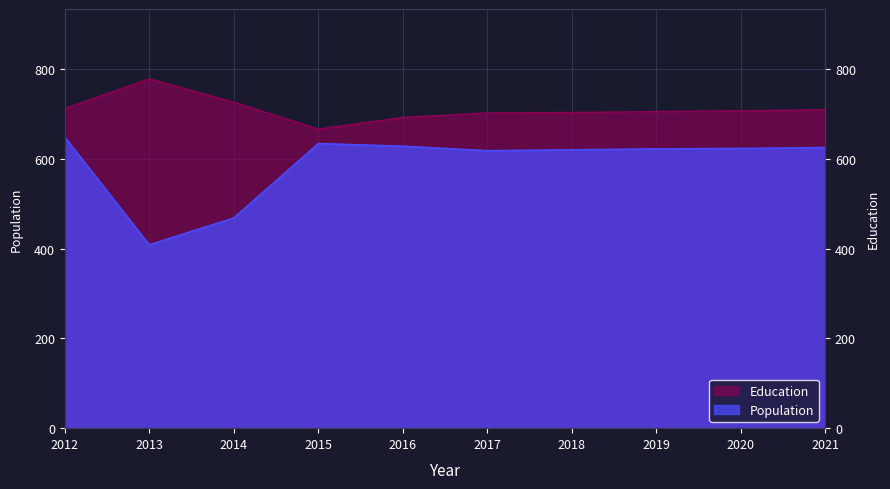

At which label does Education reach its peak?

2013